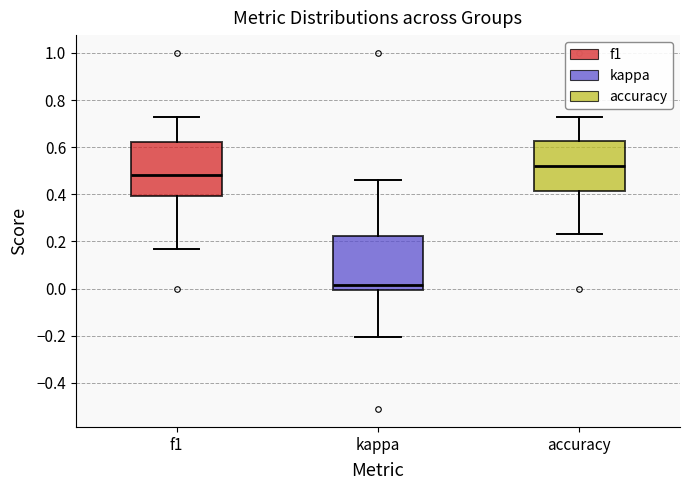

Which box's median line is the lowest?

kappa